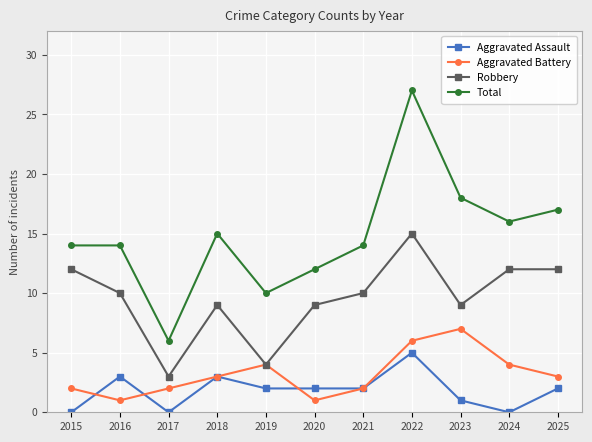

True or false: Aggravated Assault has a value of 3 at 2022.

False